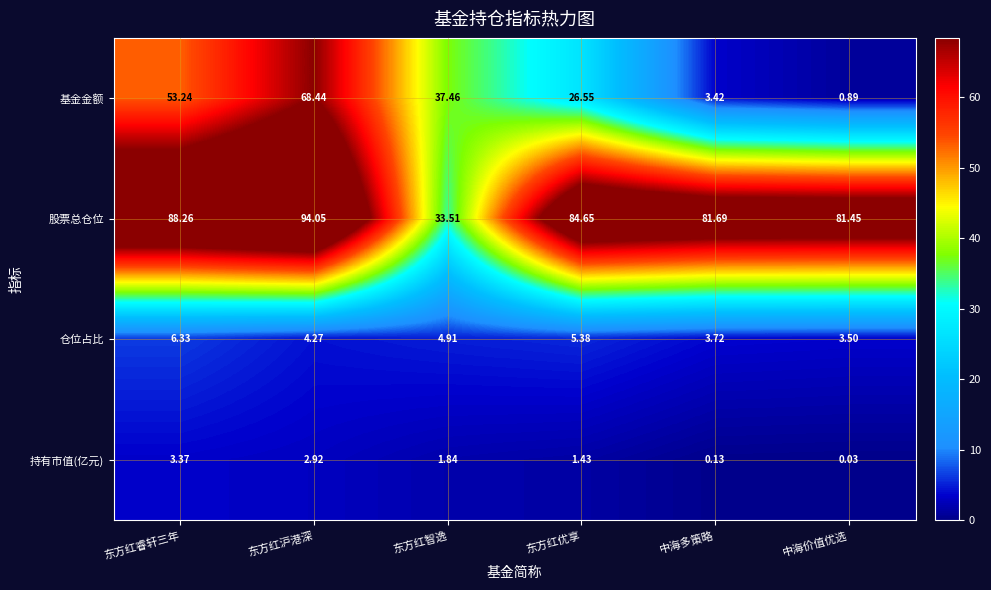

Rank the categories by 股票总仓位 value from lowest to highest.

东方红智逸, 中海价值优选, 中海多策略, 东方红优享, 东方红睿轩三年, 东方红沪港深